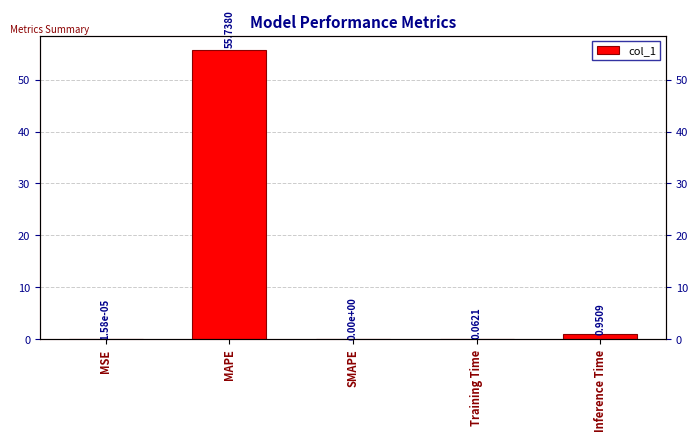

What position from the left is MAPE?

2